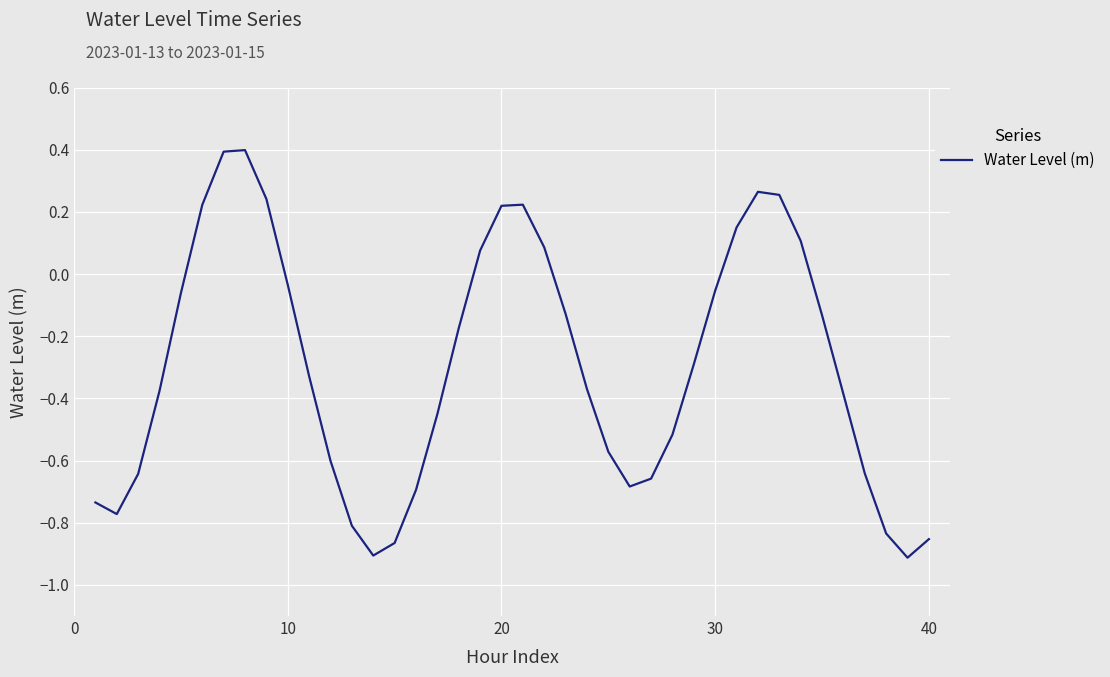

What is the difference between the maximum and minimum values?

1.3